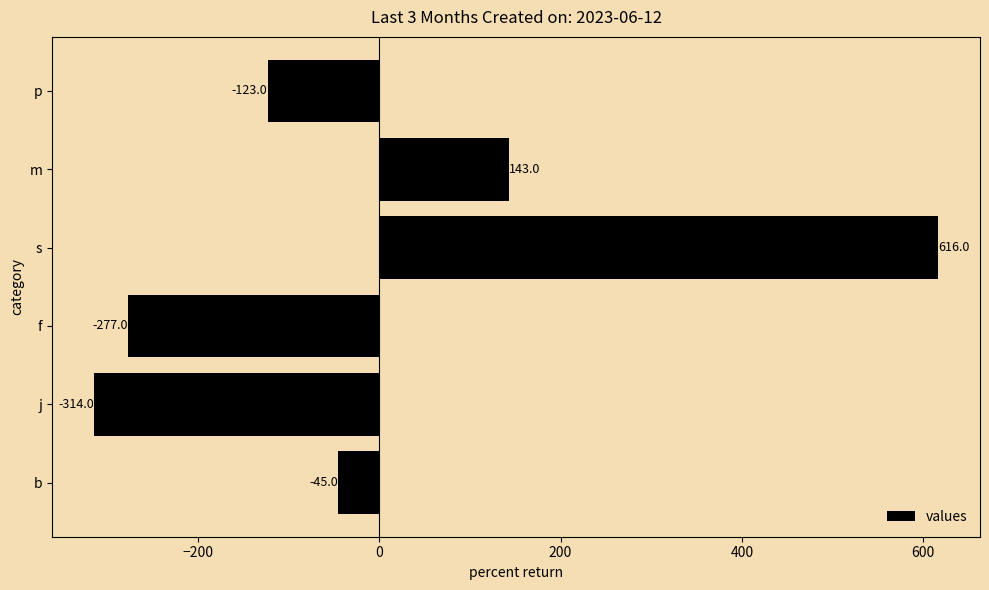

Reading bottom to top, extract all data points from this chart.

-45	-314	-277	616	143	-123